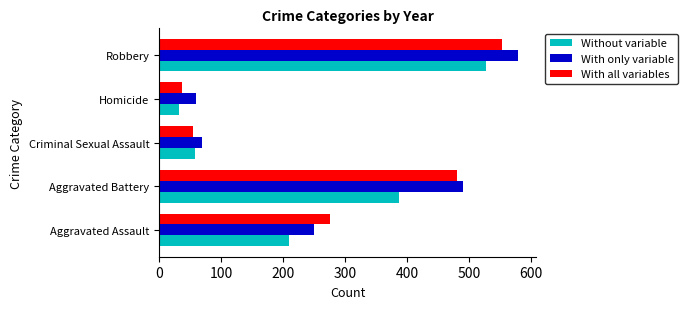

Which series has the widest spread of values?

With only variable